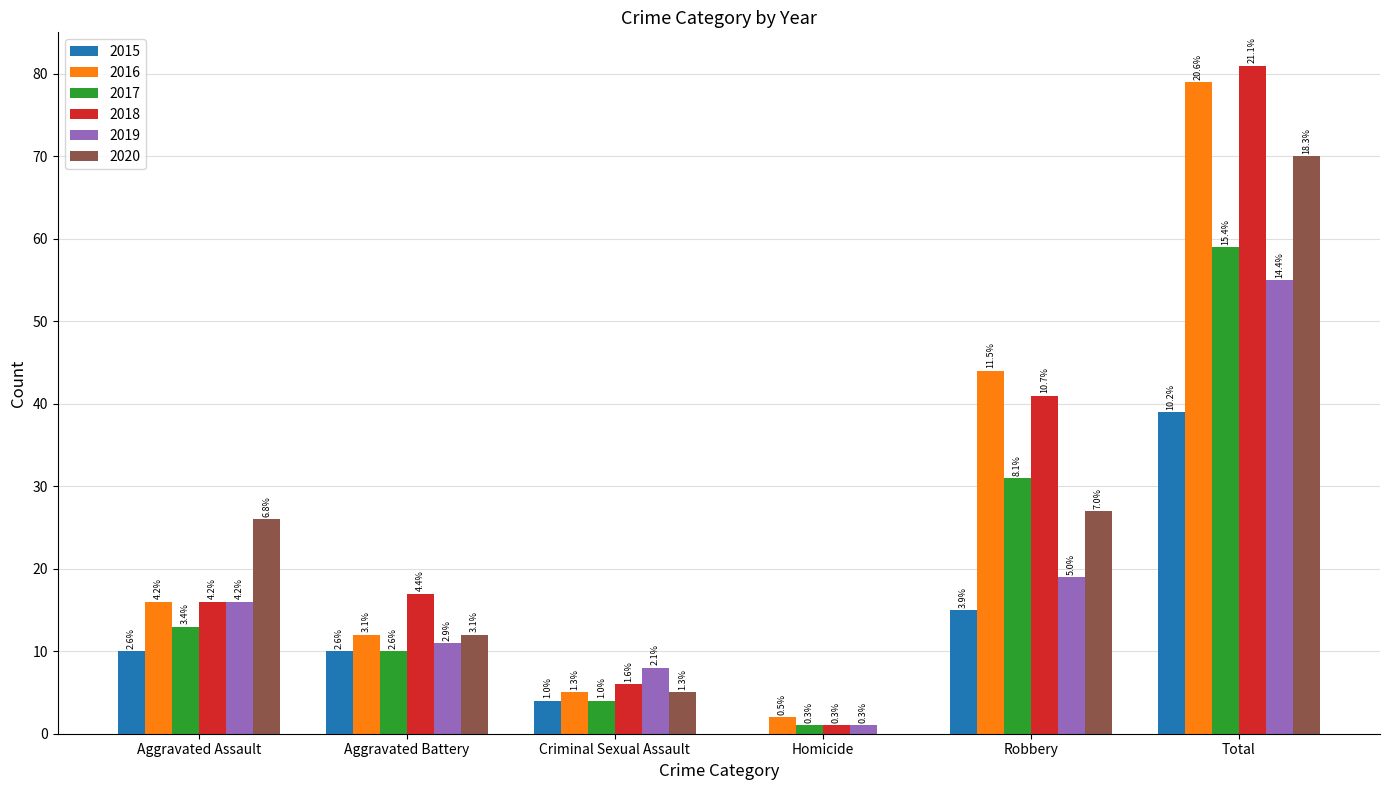

What are all the series names shown in the legend?

2015, 2016, 2017, 2018, 2019, 2020